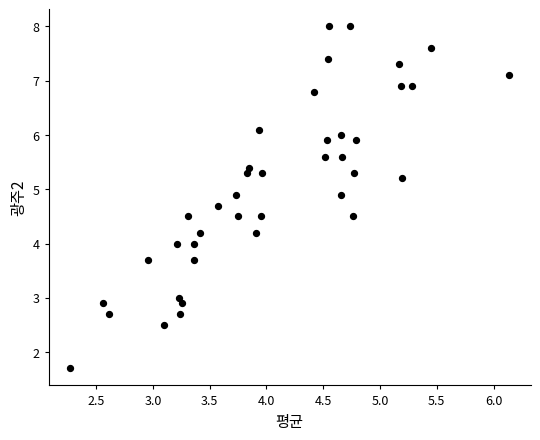

What is the range of Y values (max minus min)?

6.3